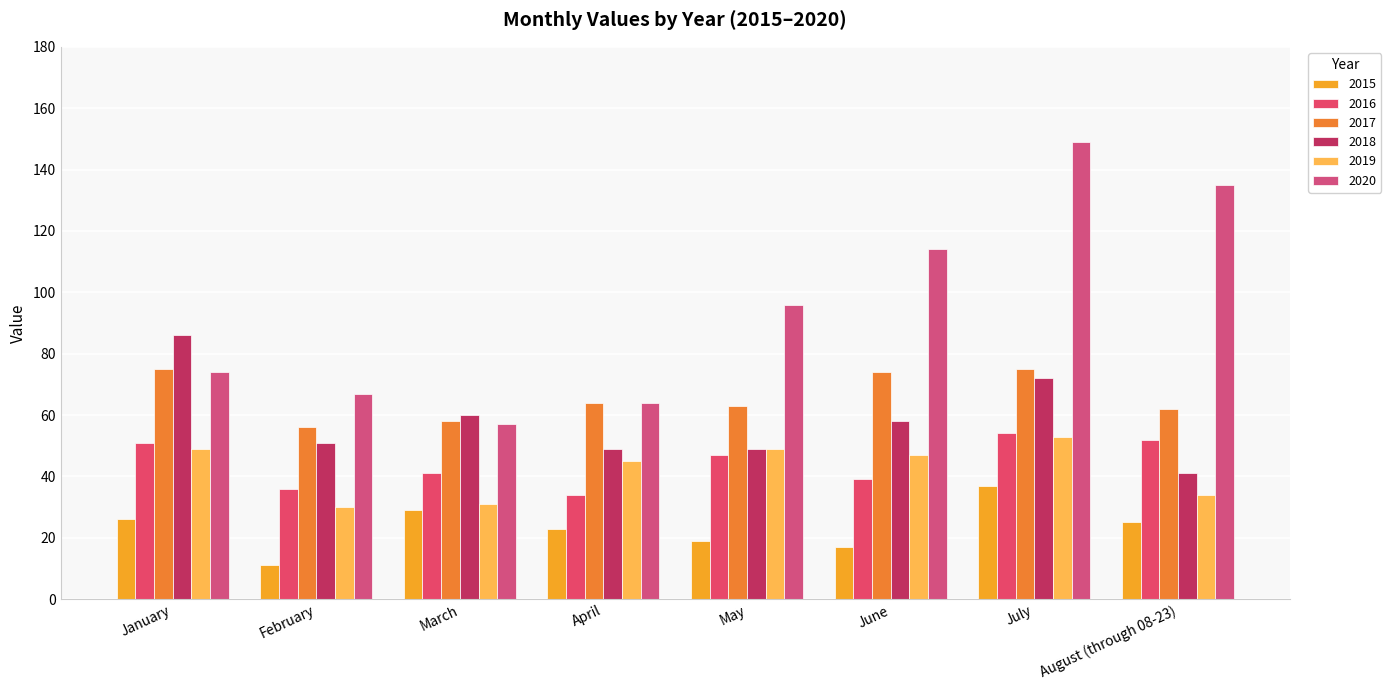

Is it true that 2015 equals 23 at June?

False